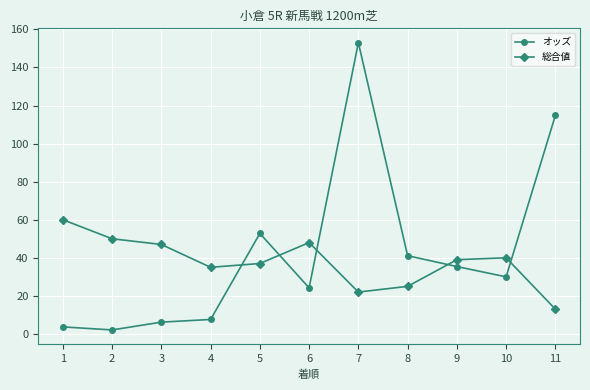

What is the value of the オッズ point at the 7th from the left?

153.0